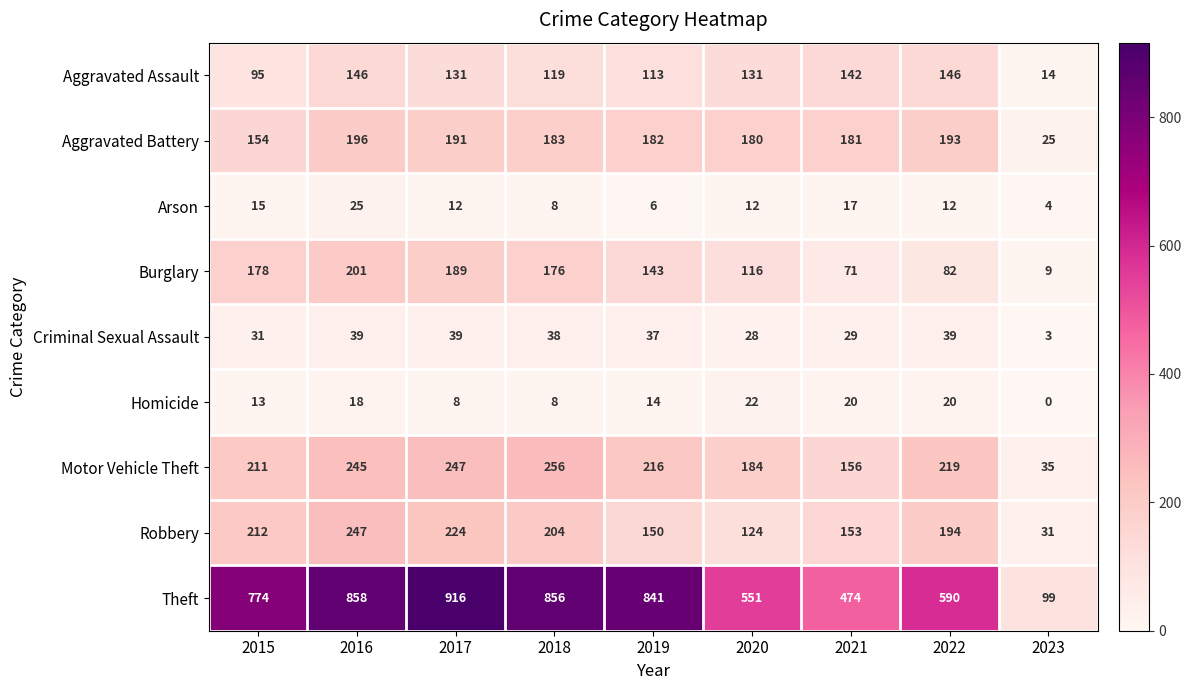

What is the difference between the second highest and minimum values in the Criminal Sexual Assault series?

36